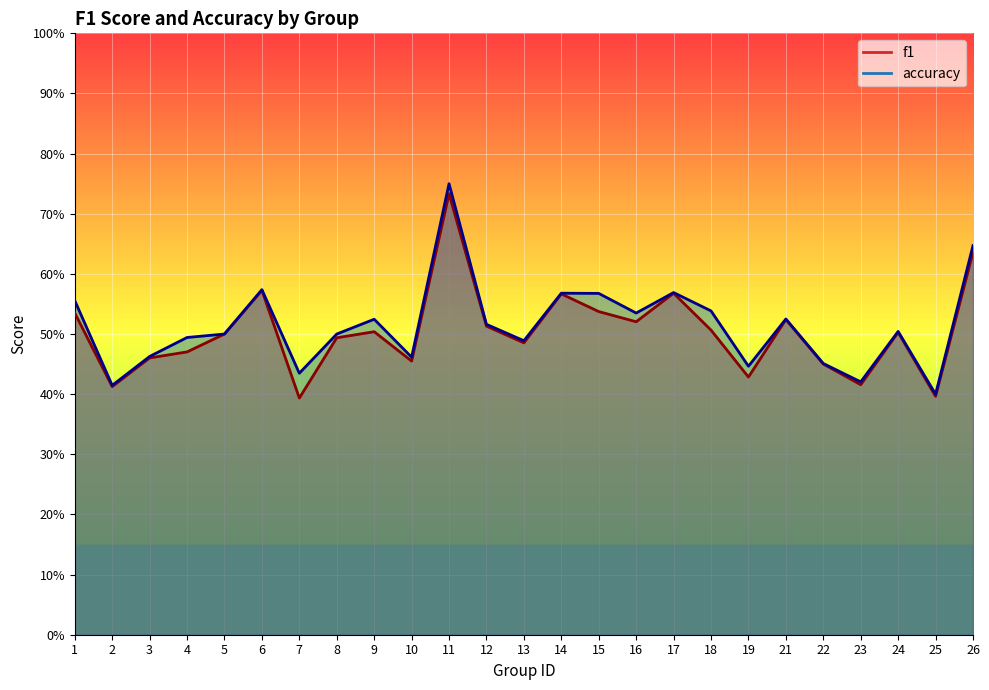

True or false: accuracy has a value of 0.6 at 6.

True